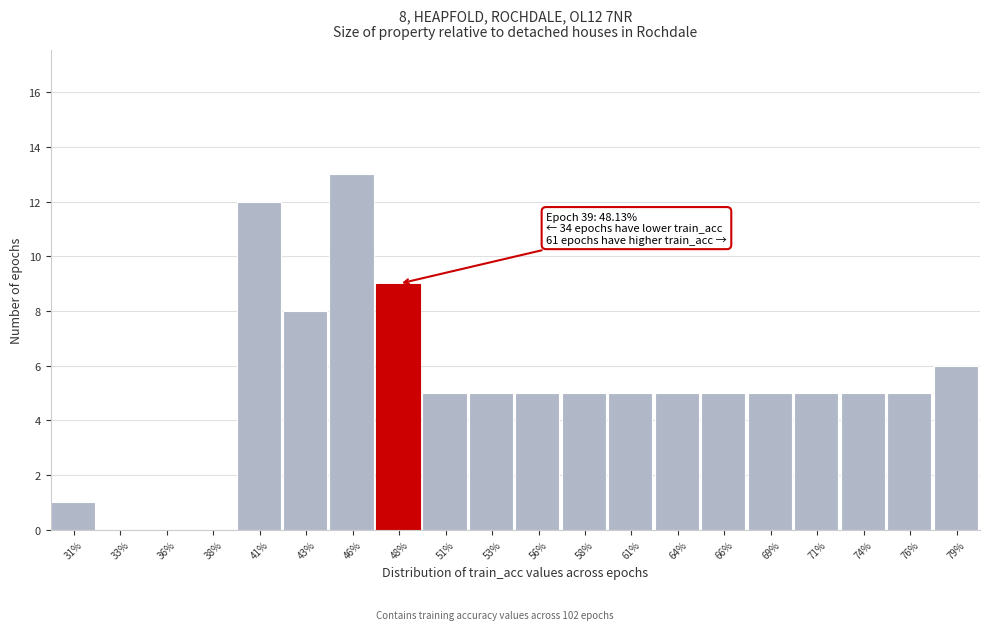

Which range on the x-axis has the tallest bar?

44.5 to 47.0